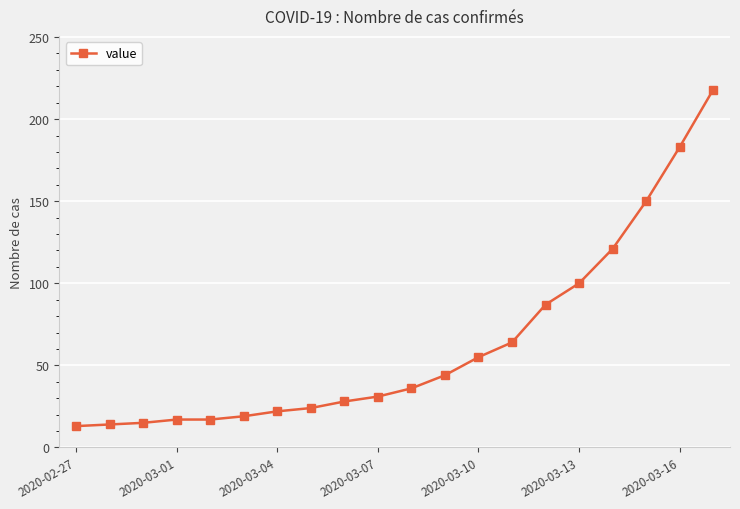

What is the difference between the second highest and minimum values?

170